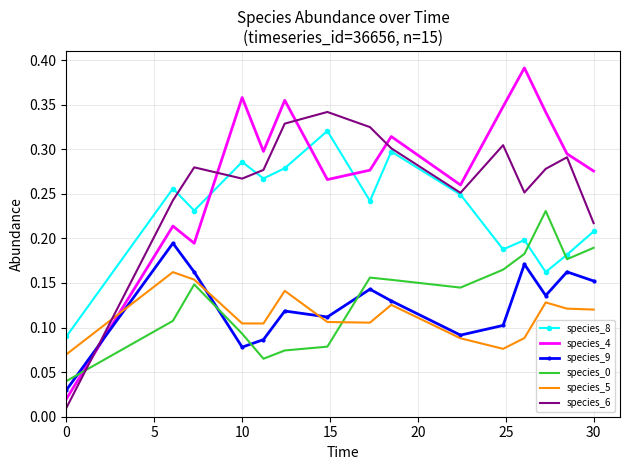

Which series has the largest range (max minus min)?

species_4